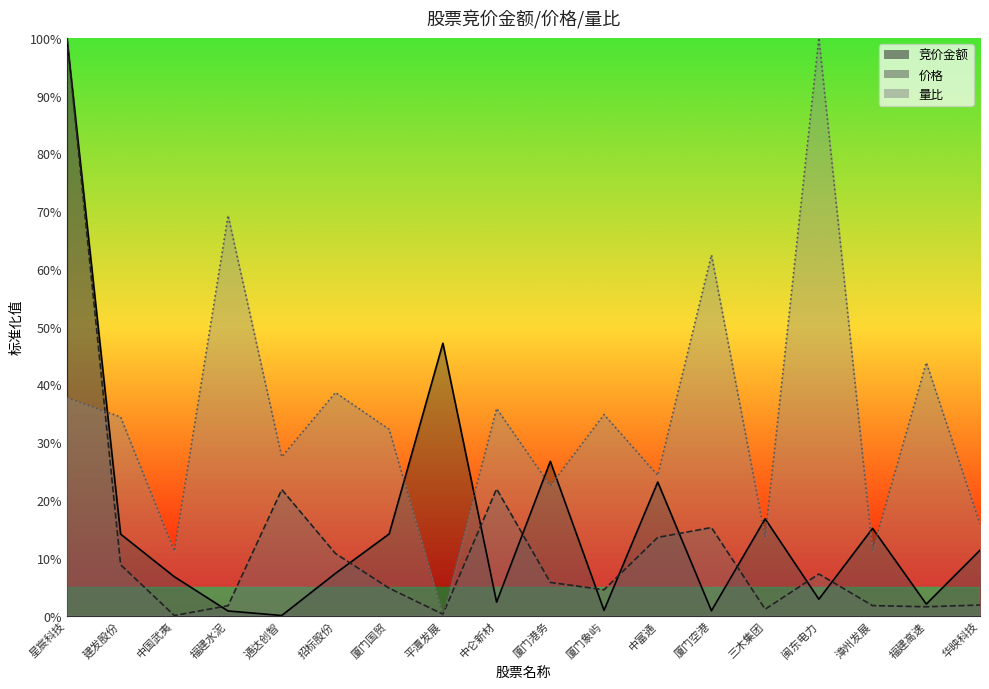

Where do 竞价金额 and 量比 first cross each other?

星宸科技 and 建发股份